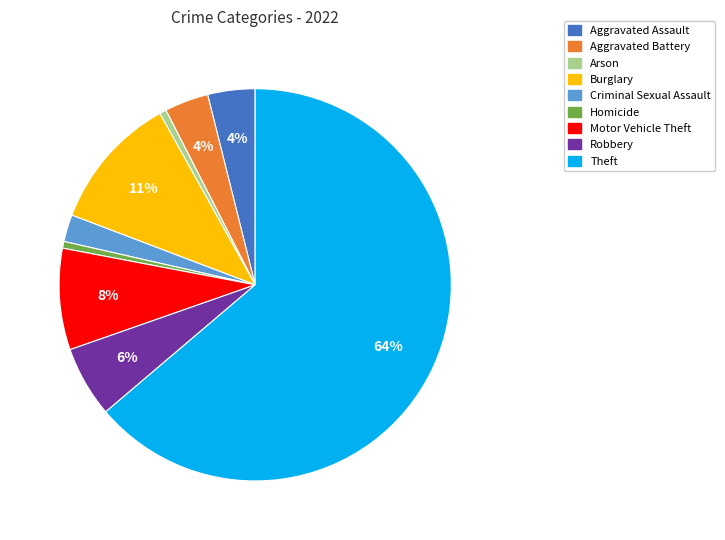

Which category has the biggest portion of the pie?

Theft